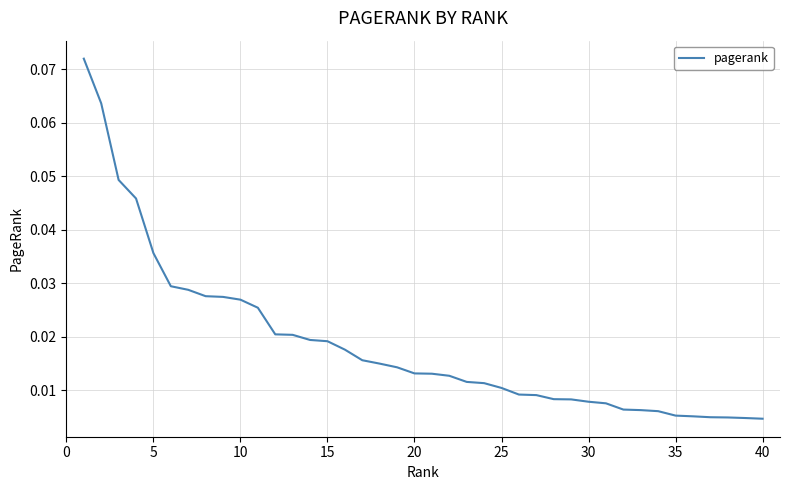

How many lines are shown in the chart?

1